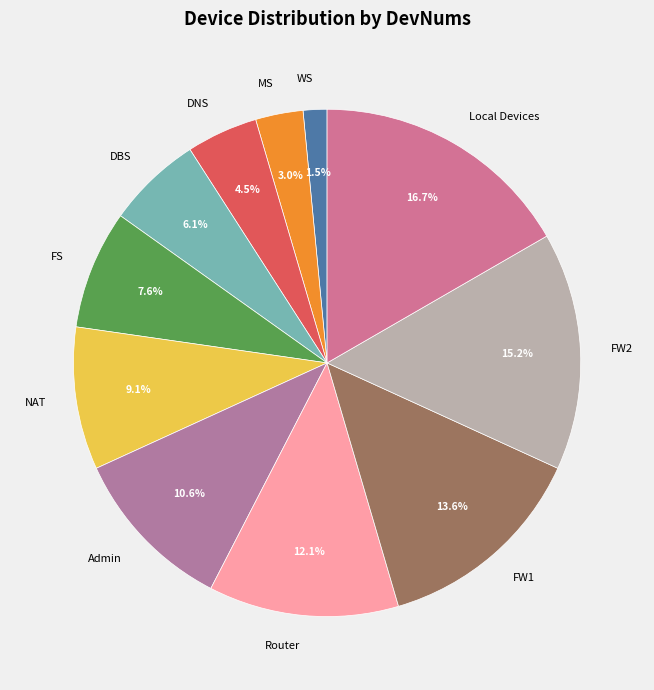

Which slice is the largest?

Local Devices